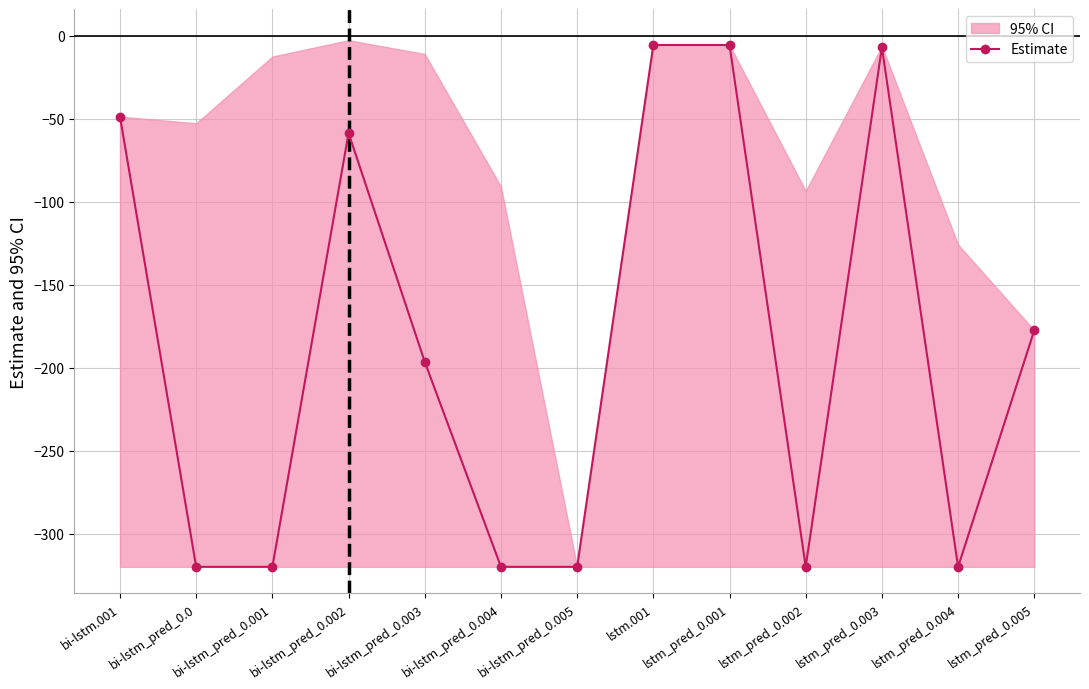

How many lines are shown in the chart?

1